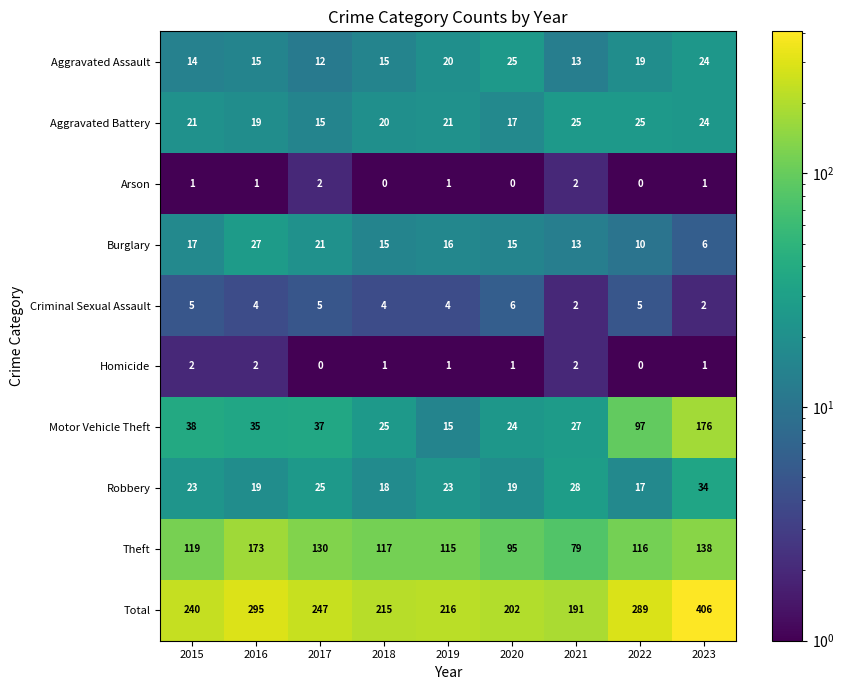

Rank the series at 2017 from highest to lowest value.

Total, Theft, Motor Vehicle Theft, Robbery, Burglary, Aggravated Battery, Aggravated Assault, Criminal Sexual Assault, Arson, Homicide